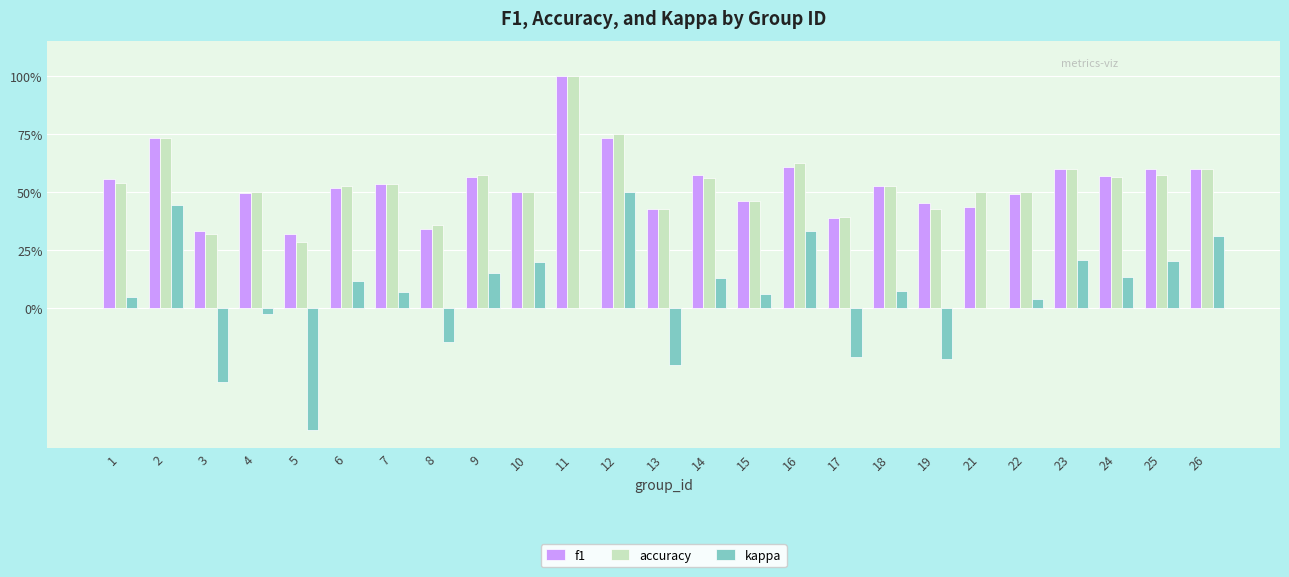

Rank the categories by f1 value from highest to lowest.

11, 2, 12, 16, 26, 25, 23, 14, 24, 9, 1, 7, 18, 6, 10, 4, 22, 15, 19, 21, 13, 17, 8, 3, 5